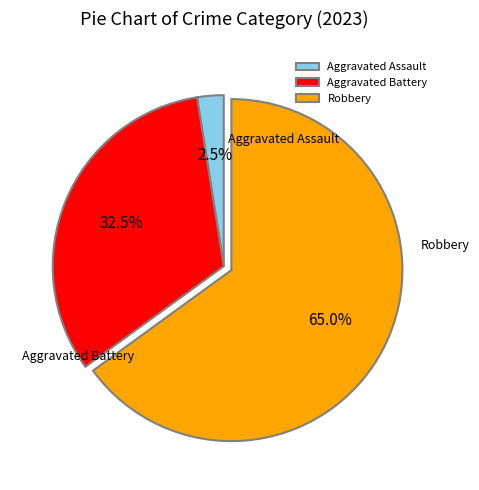

Which category accounts for the majority?

Robbery